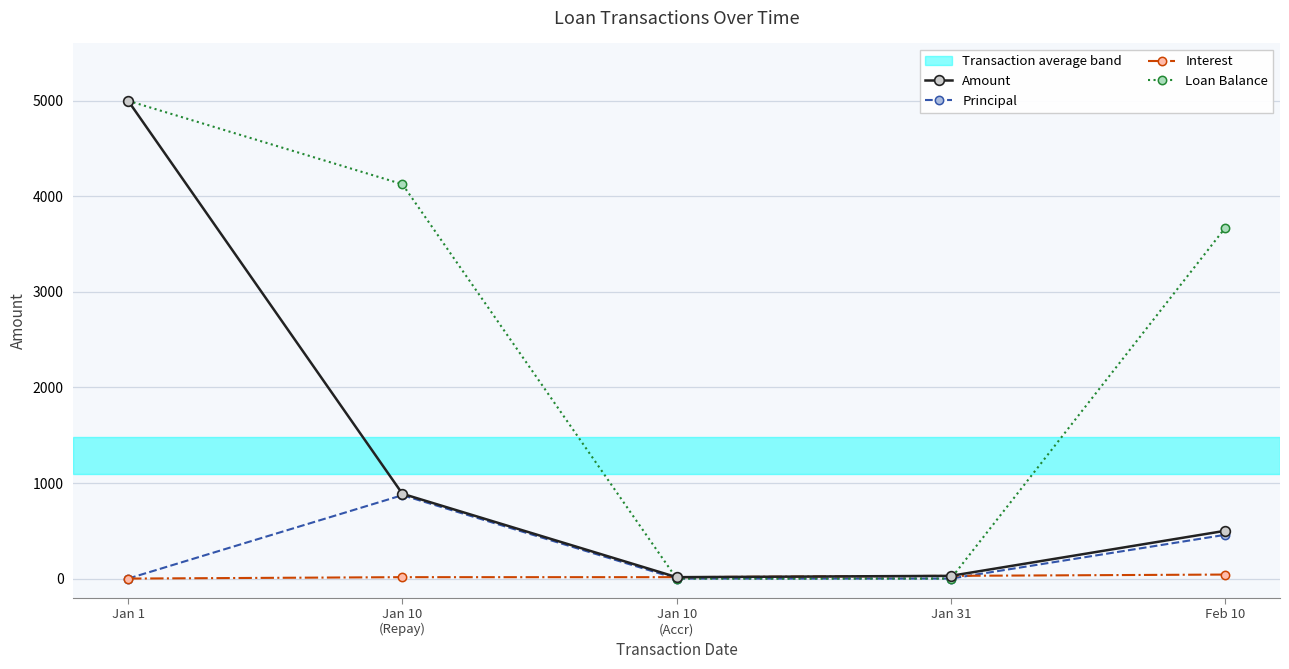

What is the sum of the Loan Balance values at Feb 10 and Jan 10
(Repay)?

7796.2